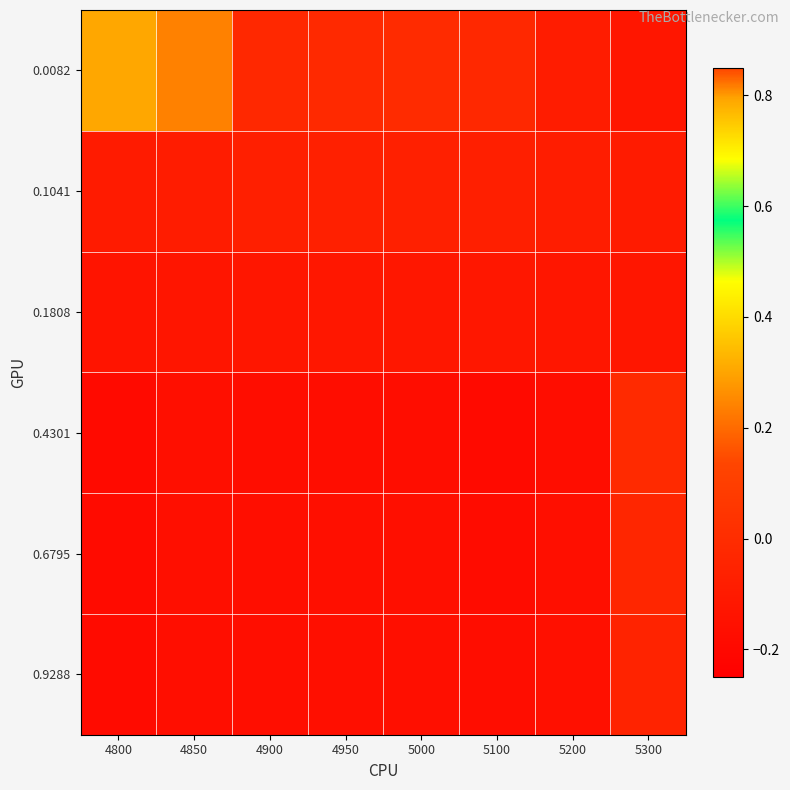

Reading left to right, list all the values displayed in this chart.

0.0082: 4800=0.8	4850=0.8	4900=-0.0	4950=-0.0	5000=-0.0	5100=-0.0	5200=-0.1	5300=-0.1
0.1041: 4800=-0.1	4850=-0.1	4900=-0.1	4950=-0.1	5000=-0.1	5100=-0.1	5200=-0.1	5300=-0.1
0.1808: 4800=-0.1	4850=-0.1	4900=-0.1	4950=-0.1	5000=-0.1	5100=-0.1	5200=-0.1	5300=-0.1
0.4301: 4800=-0.2	4850=-0.2	4900=-0.2	4950=-0.2	5000=-0.2	5100=-0.2	5200=-0.2	5300=-0.0
0.6795: 4800=-0.2	4850=-0.2	4900=-0.2	4950=-0.2	5000=-0.2	5100=-0.2	5200=-0.2	5300=-0.0
0.9288: 4800=-0.2	4850=-0.2	4900=-0.2	4950=-0.2	5000=-0.2	5100=-0.2	5200=-0.2	5300=-0.1